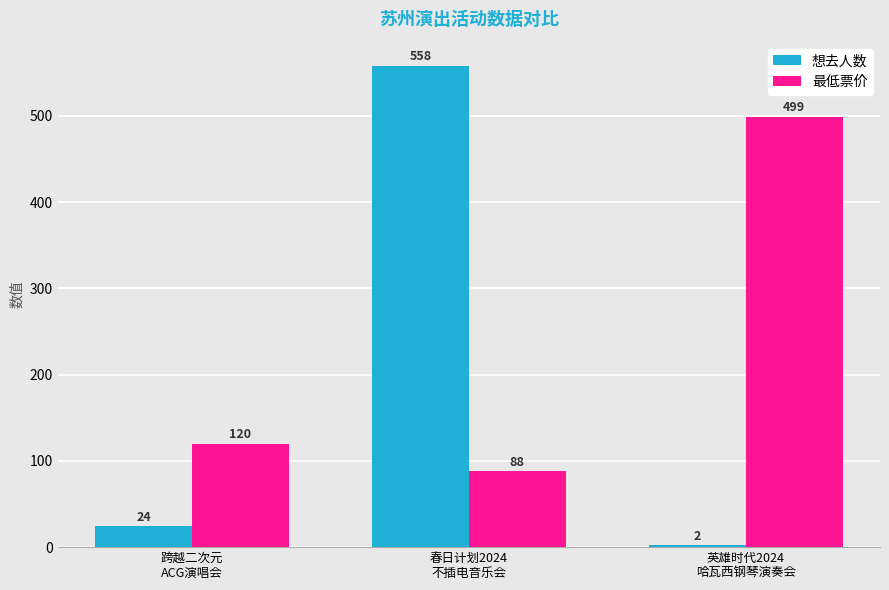

What is the difference between the highest and lowest values at 跨越二次元
ACG演唱会?

96